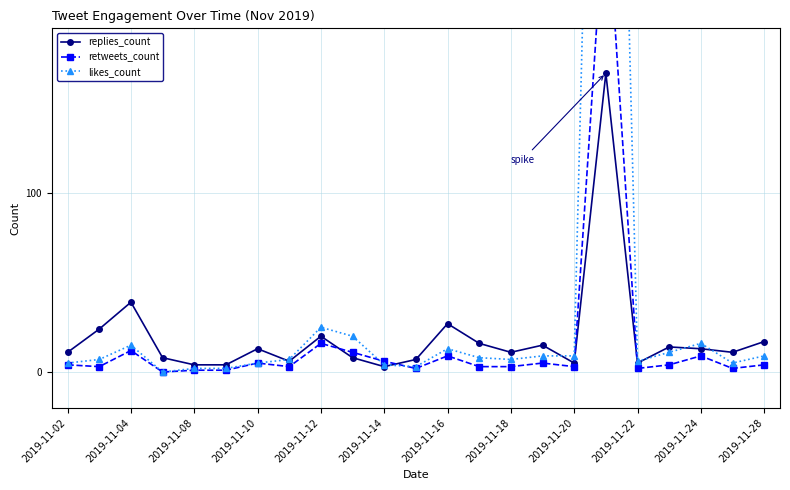

In replies_count, how many points are higher than both neighbors (excluding endpoints)?

7